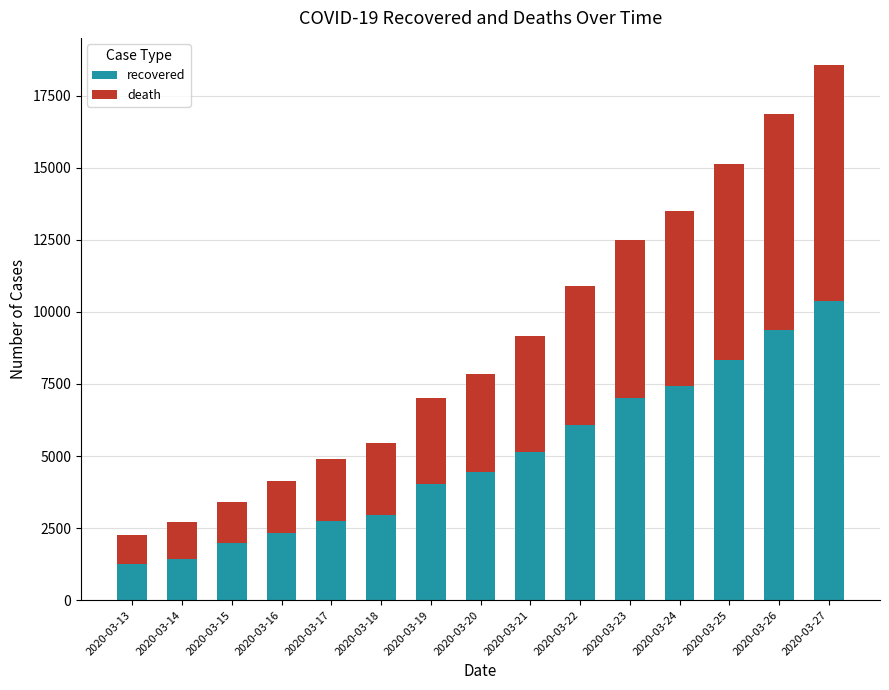

Count the number of data series in this chart.

2